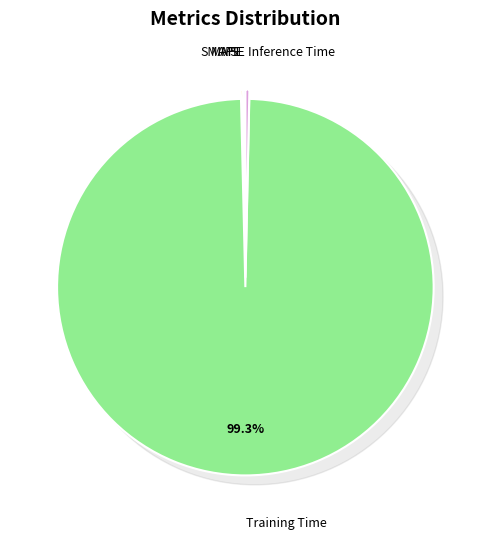

Rank the categories by value from highest to lowest.

Training Time, Inference Time, MAPE, SMAPE, MSE